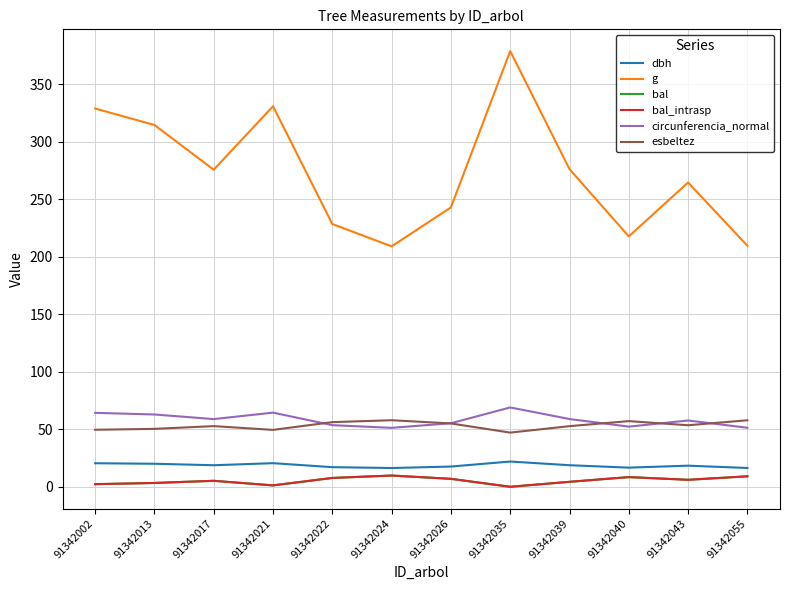

How many interior local valleys does the bal_intrasp series have?

3